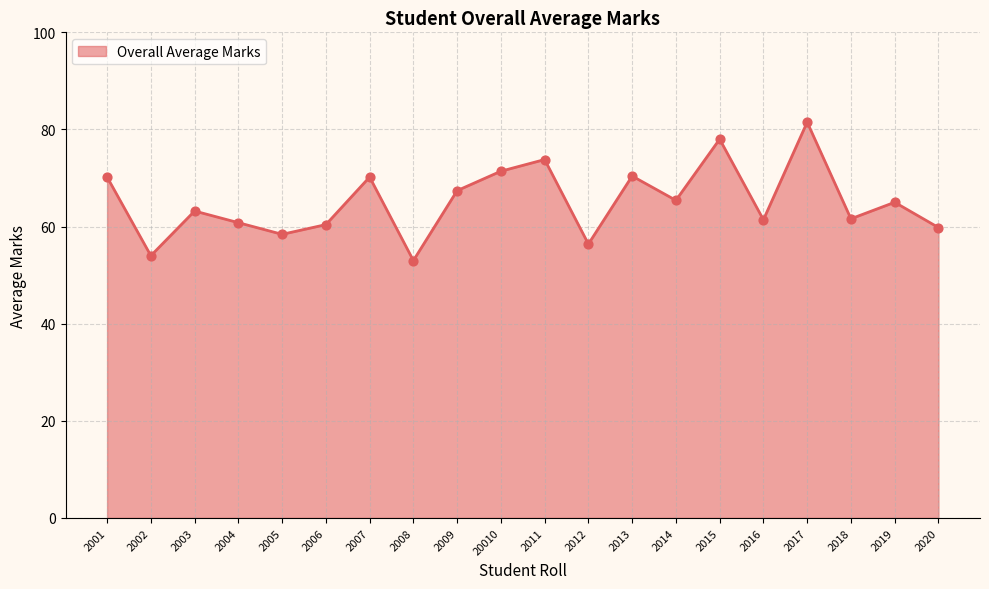

What is the change in value from 2005 to 2011?

+15.4